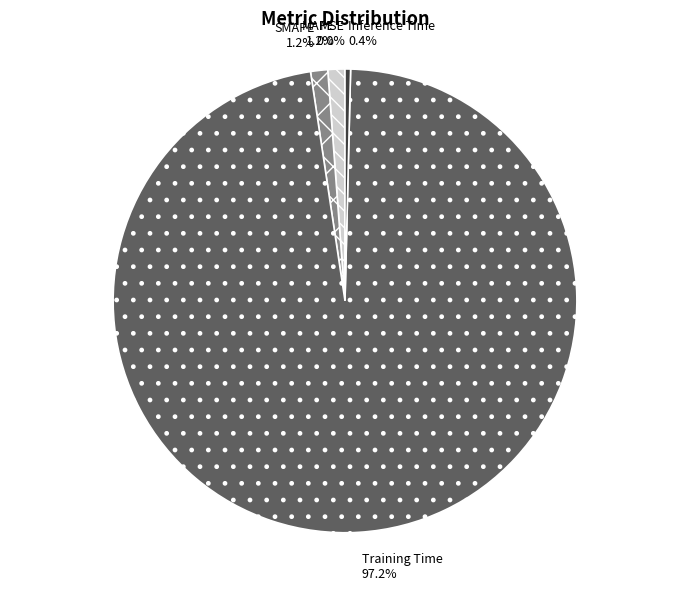

True or false: SMAPE accounts for 1% of the total.

True